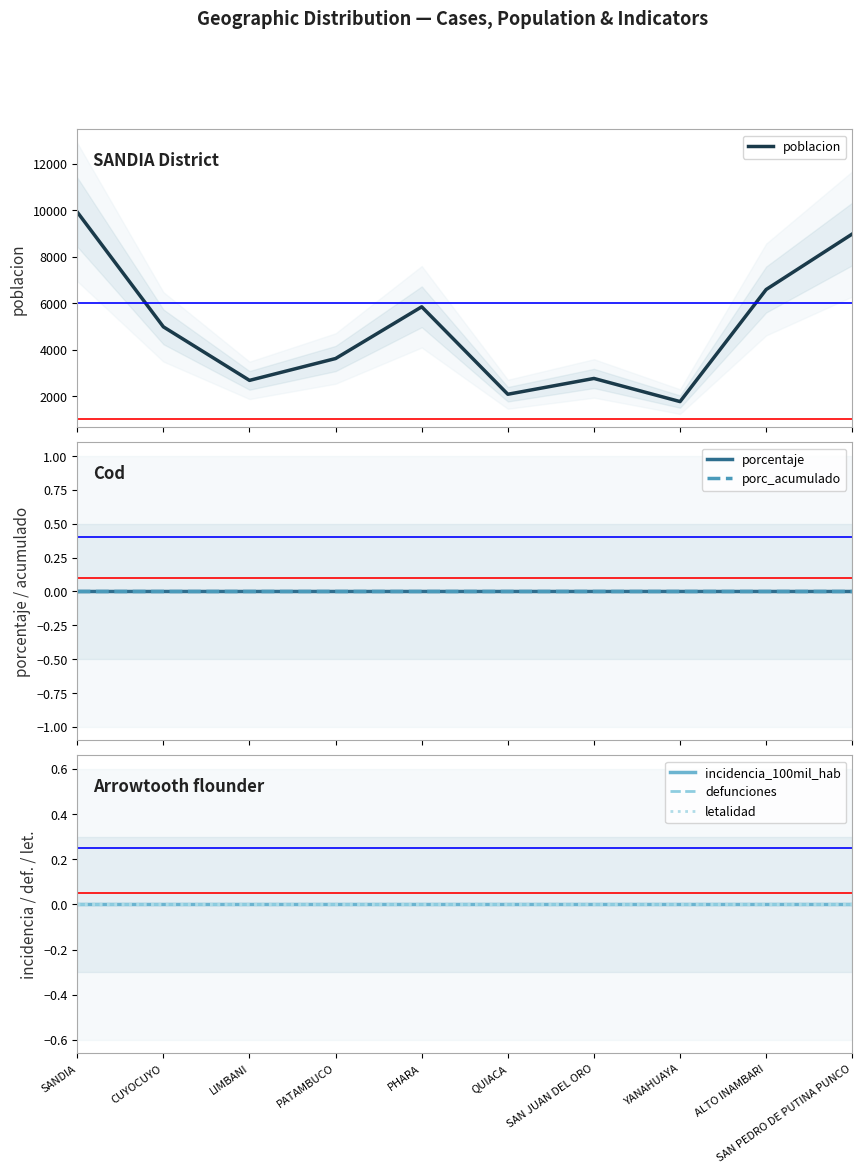

List the labels in order of incidencia_100mil_hab value, largest first.

SANDIA, CUYOCUYO, LIMBANI, PATAMBUCO, PHARA, QUIACA, SAN JUAN DEL ORO, YANAHUAYA, ALTO INAMBARI, SAN PEDRO DE PUTINA PUNCO